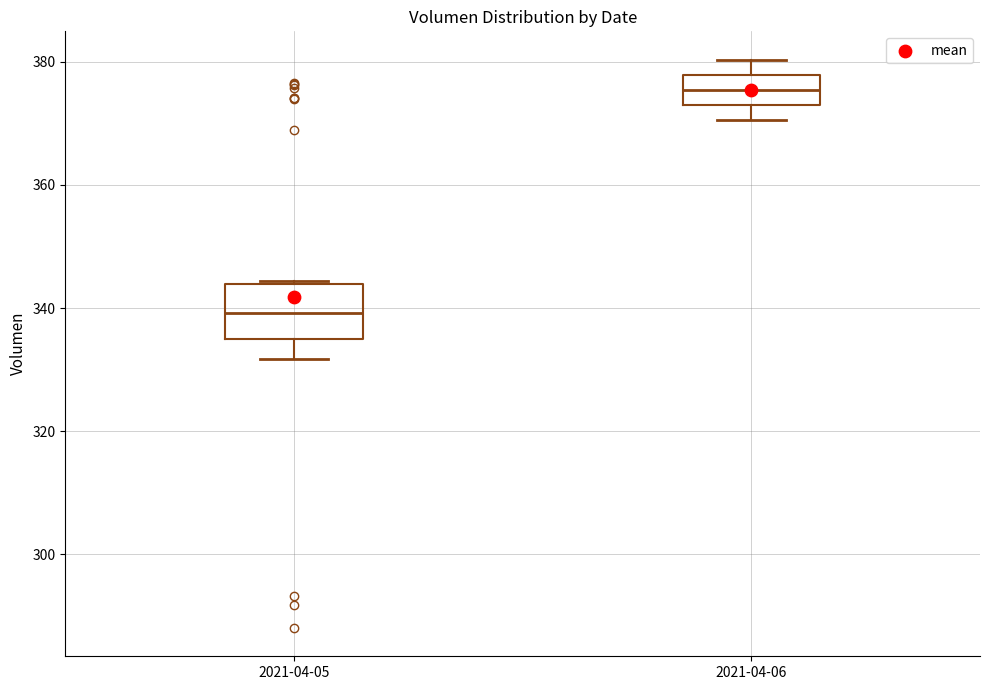

Reading left to right, read every box against the y-axis: the position of its median line, the range the box covers, and the ends of its whiskers. The values are not printed on the chart, so give them approximately, as read against the axis.

2021-04-05: median 340, box 334 to 344, whiskers 332 to 344
2021-04-06: median 376, box 374 to 378, whiskers 370 to 380